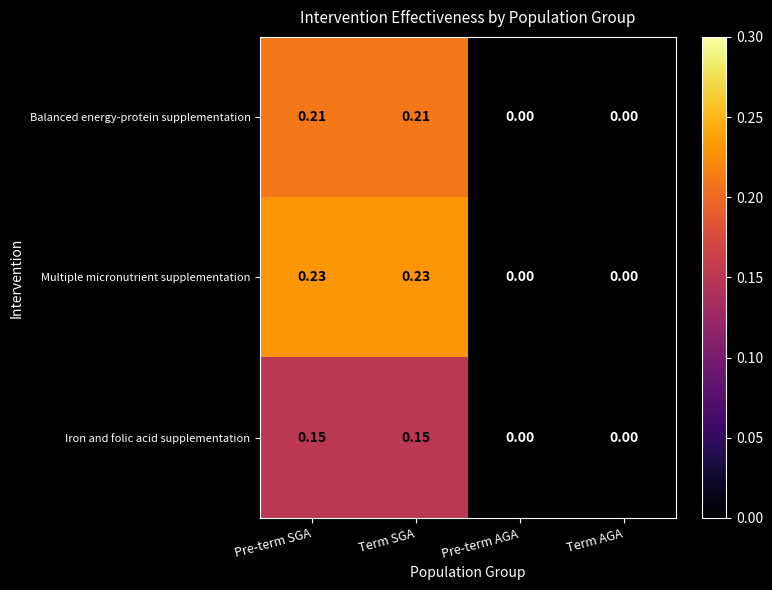

Rank the series at Term SGA from lowest to highest value.

Iron and folic acid supplementation, Balanced energy-protein supplementation, Multiple micronutrient supplementation